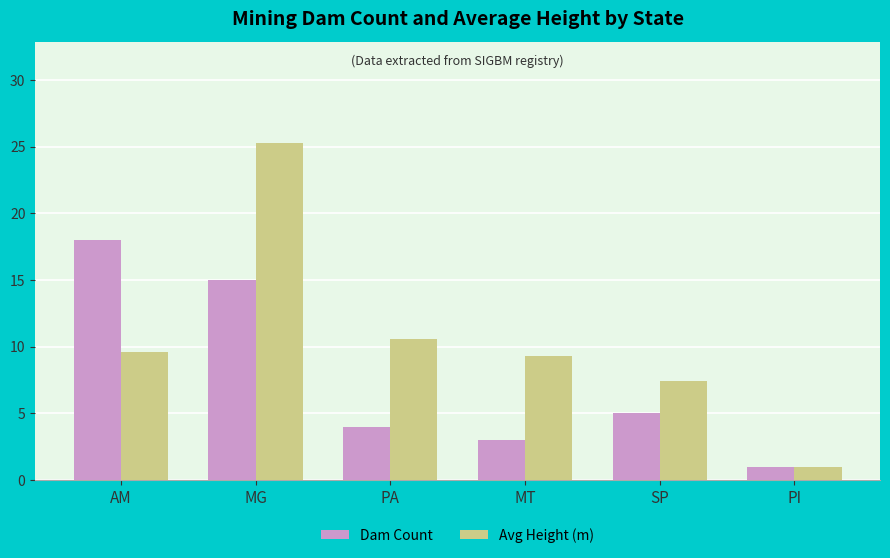

What is the label of the 6th bar from the right?

AM